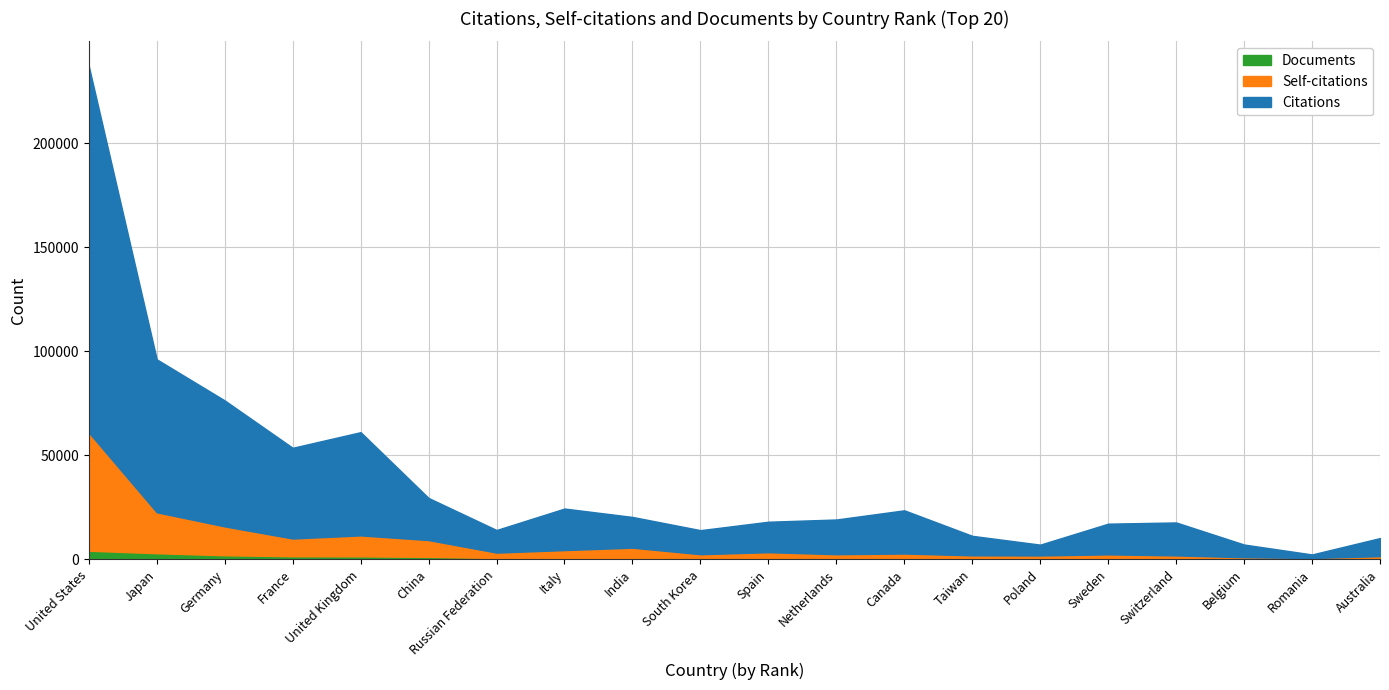

At which category is the sum across all series the highest?

United States